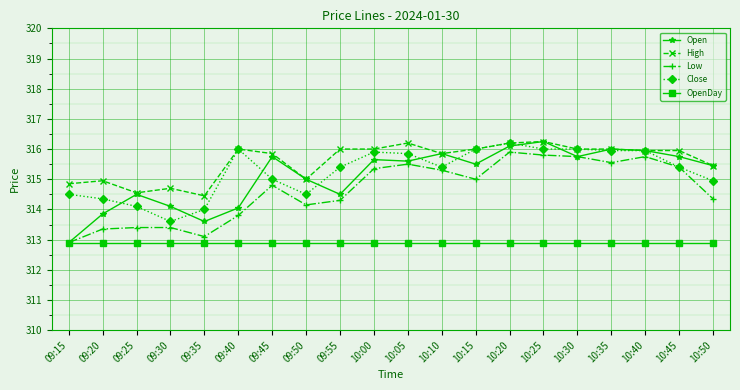

At which label does Low first exceed 315?

10:00